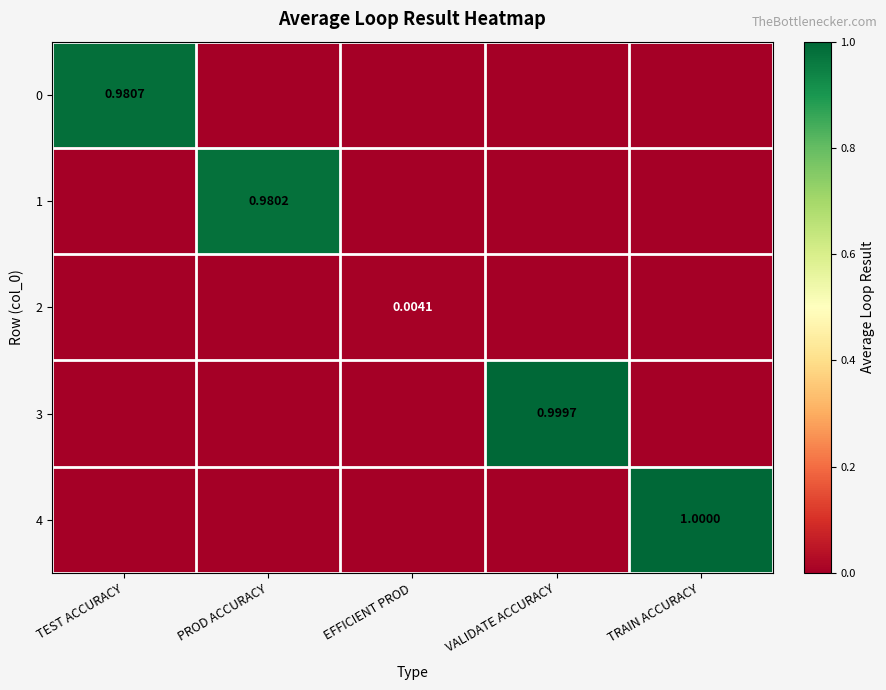

At how many categories does at least one series exceed 0?

5